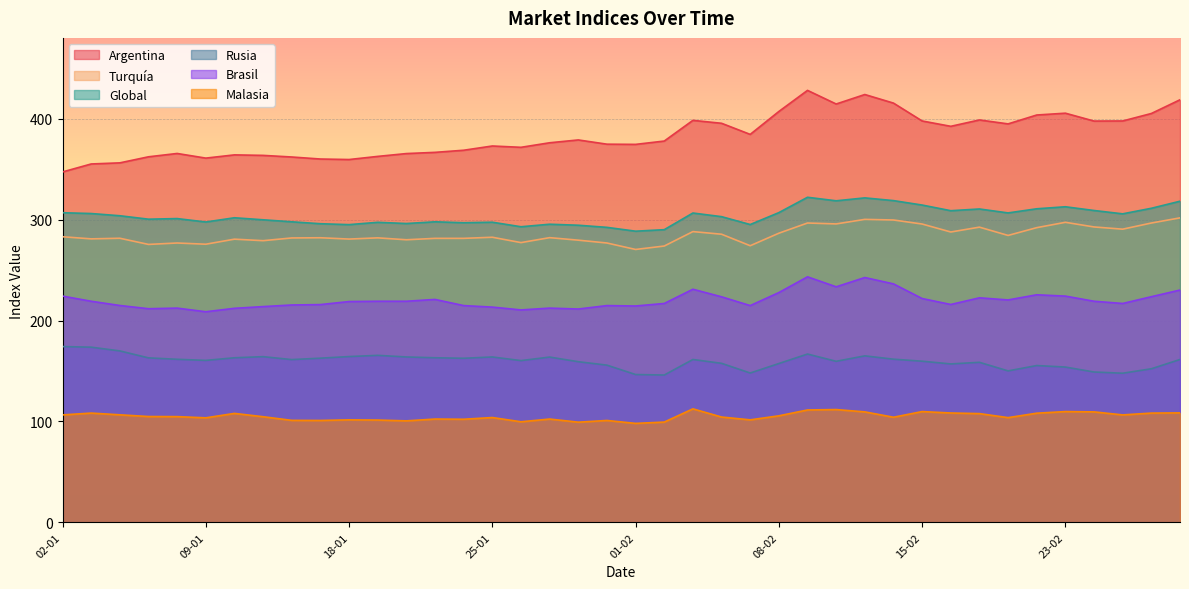

In Argentina, how many points are higher than both neighbors (excluding endpoints)?

9